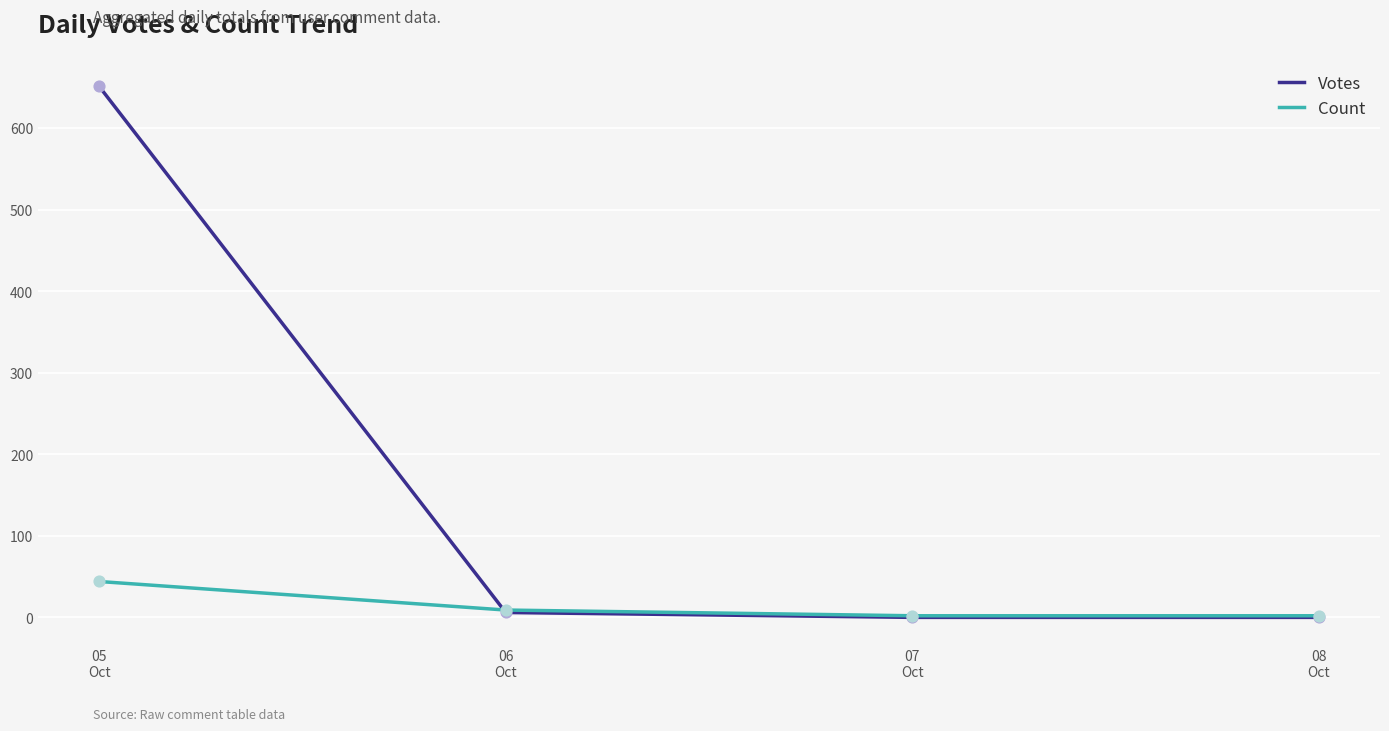

What is the total value across all series at 07
Oct?

2